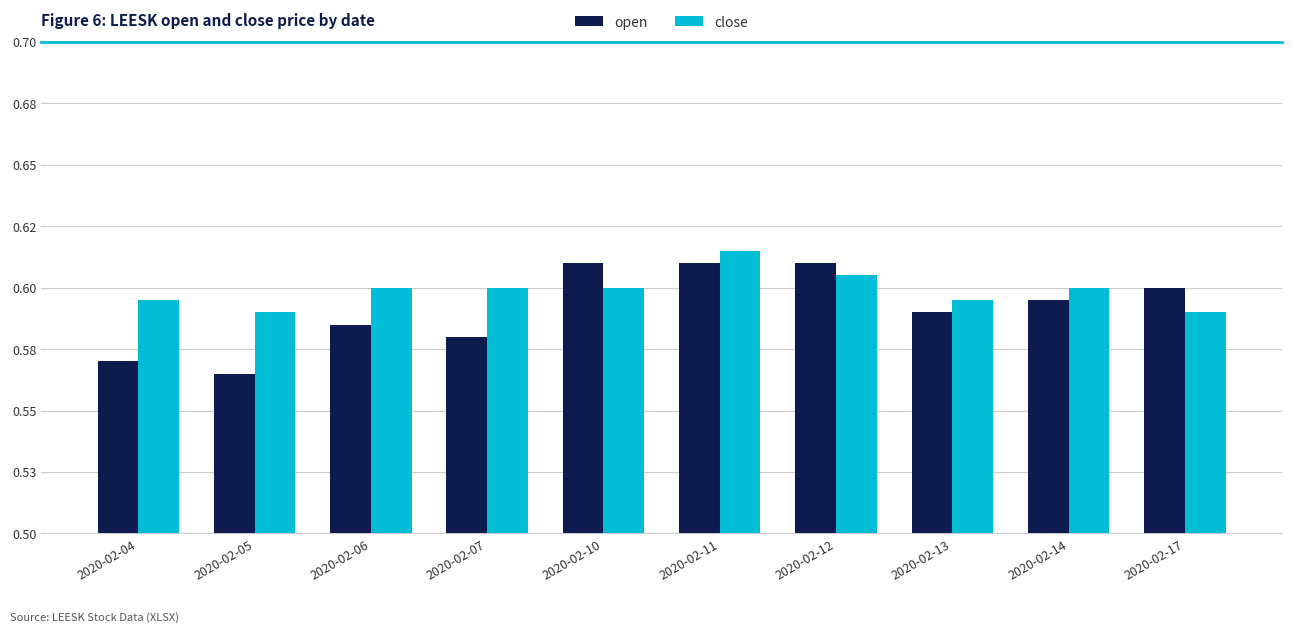

At how many categories does at least one series exceed 0?

10